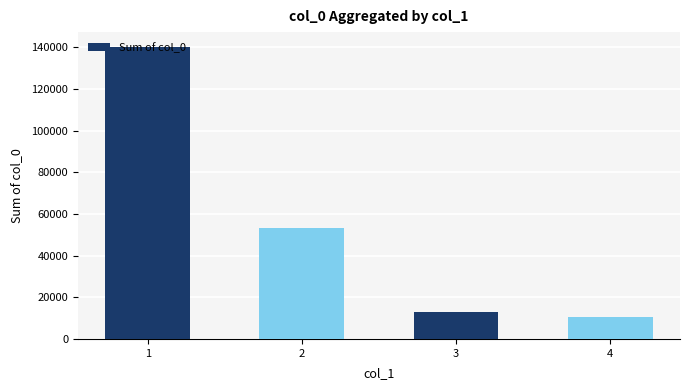

Reading right to left, list all the values displayed in this chart.

4=10355	3=12842	2=53313	1=140373